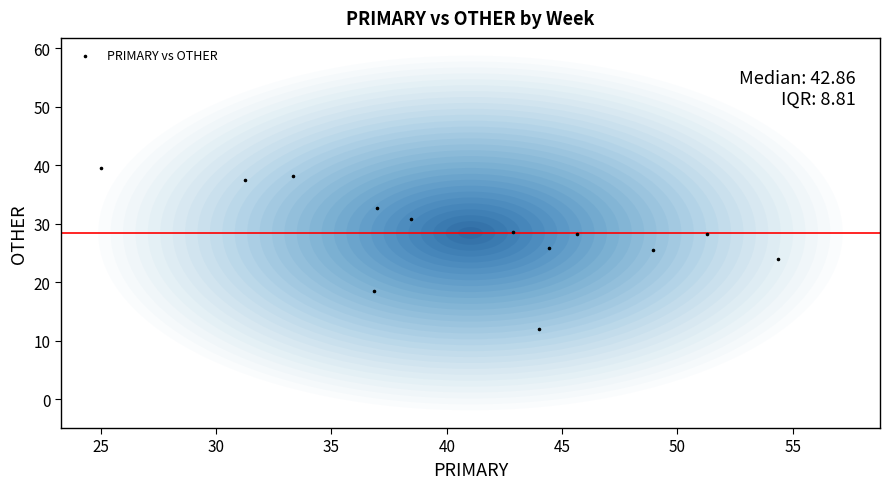

What is the range of X values (max minus min)?

29.3